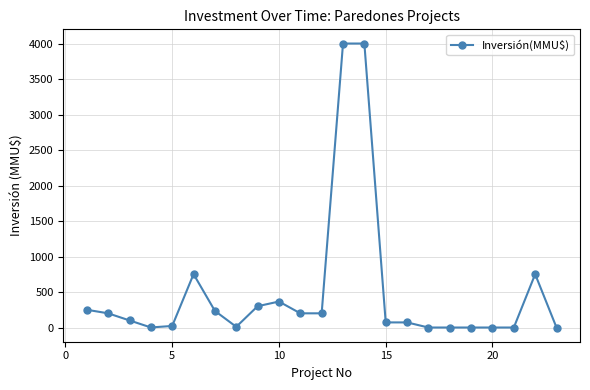

What is the difference between the maximum and minimum values?

4000